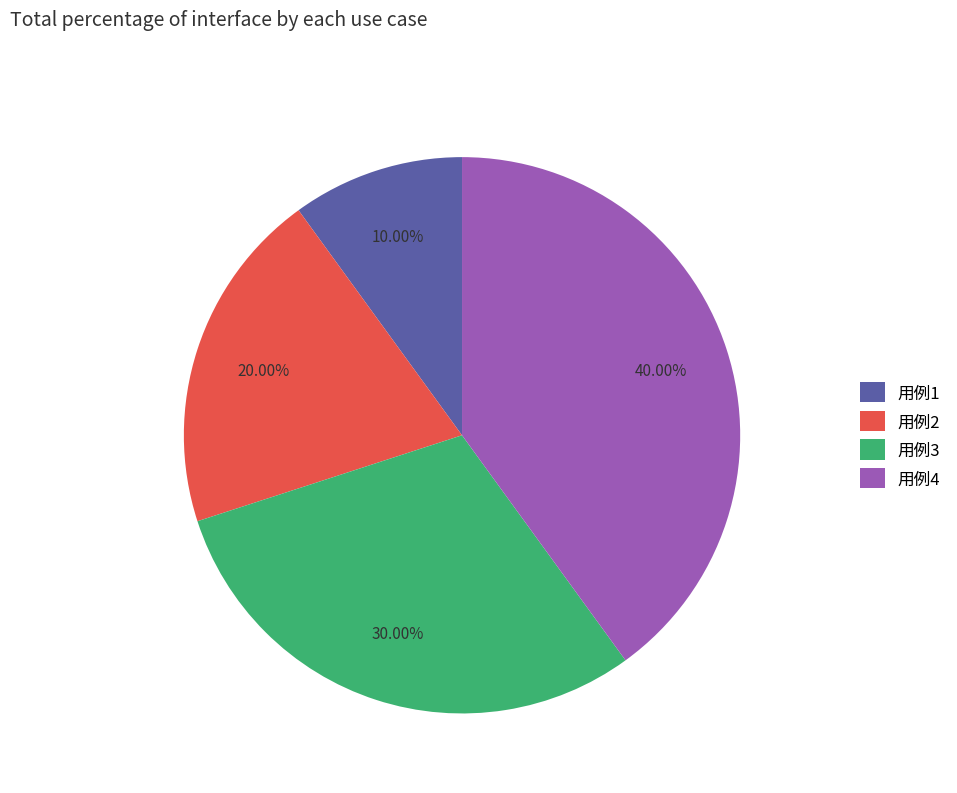

Between 用例4 and 用例2, which is larger?

用例4